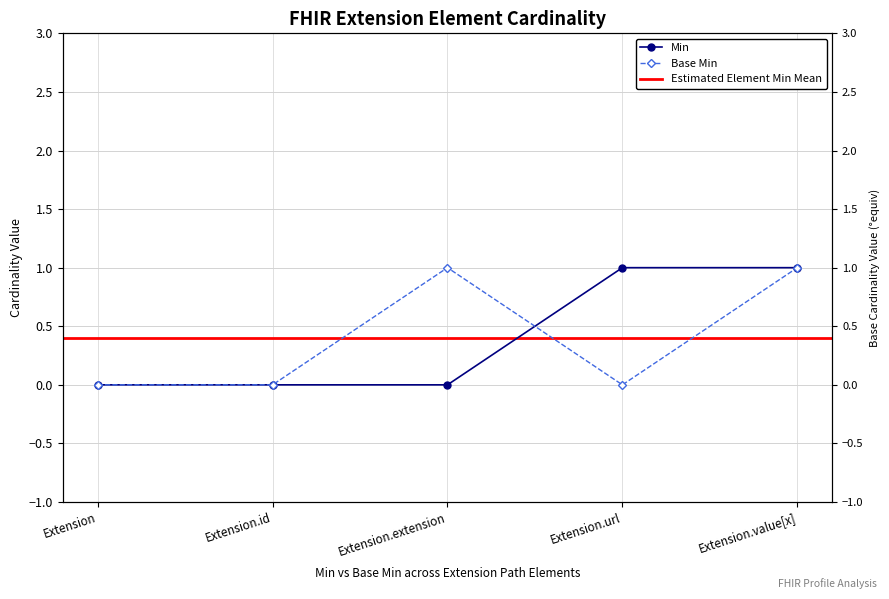

Is it true that Base Min equals 1 at Extension.value[x]?

True